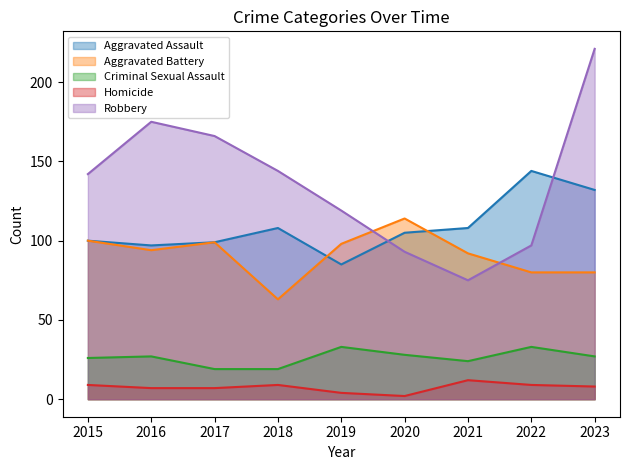

At how many categories does at least one series exceed 142?

5